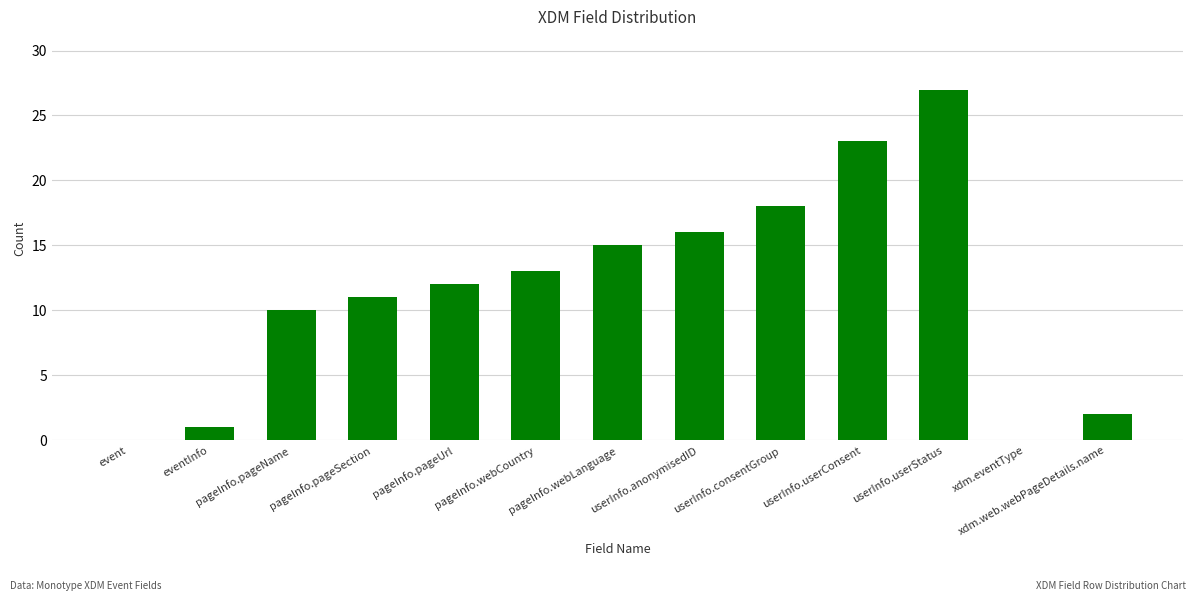

What is the sum of all values?

148